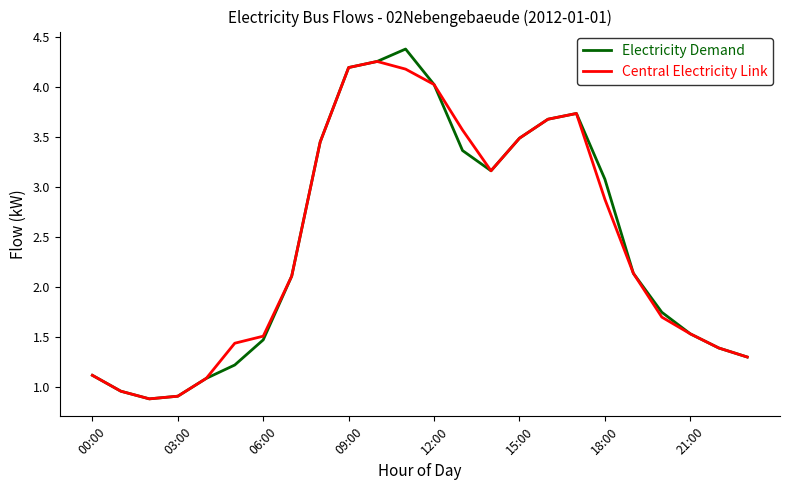

How many distinct data groups are displayed?

2